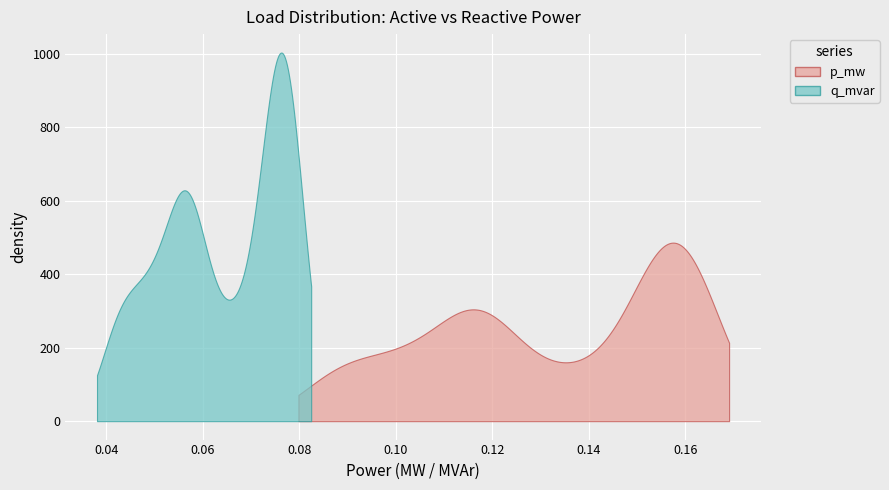

What are all the series names shown in the legend?

p_mw, q_mvar